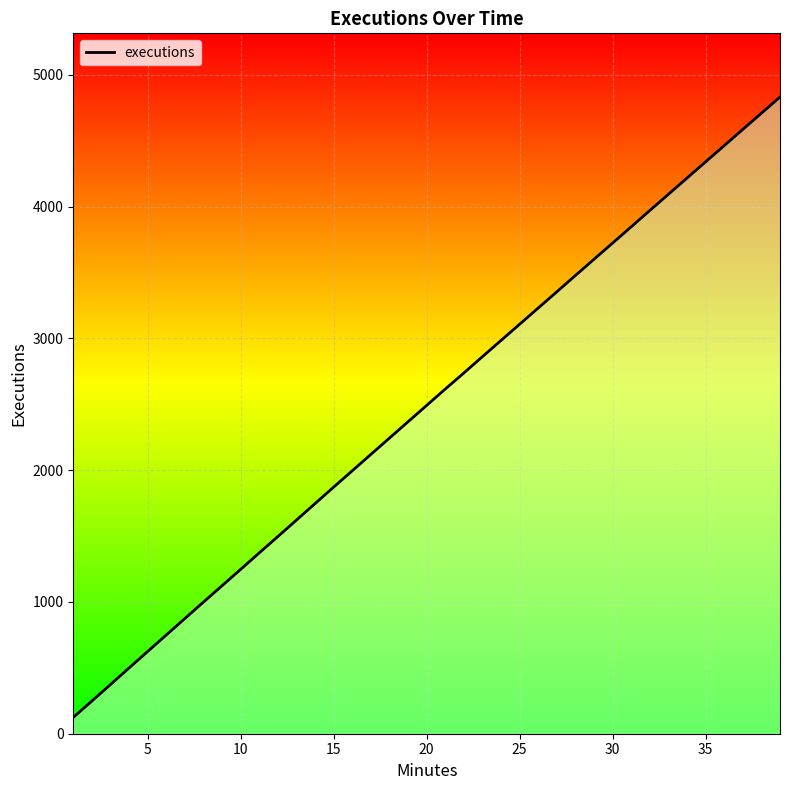

The value at 39 is 2340. True or false?

False